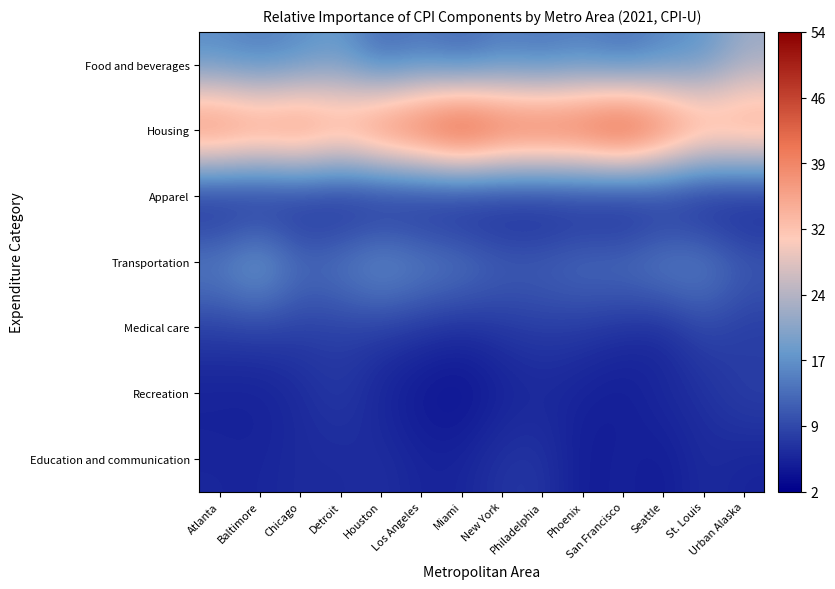

What is the total value across all series at Philadelphia?

97.5